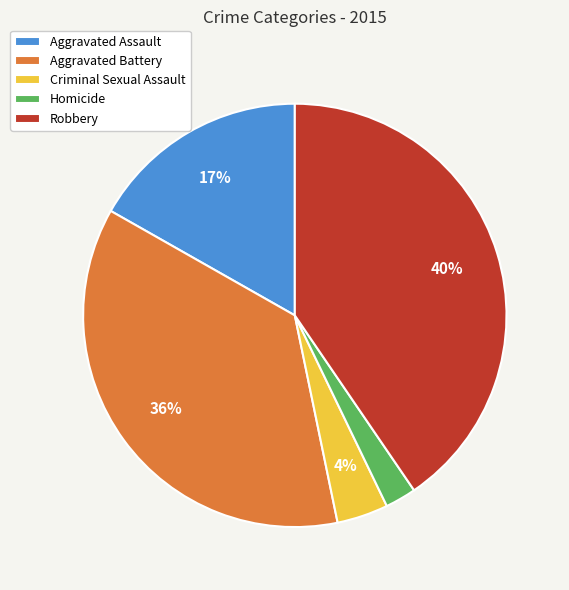

How many slices are in this pie chart?

5